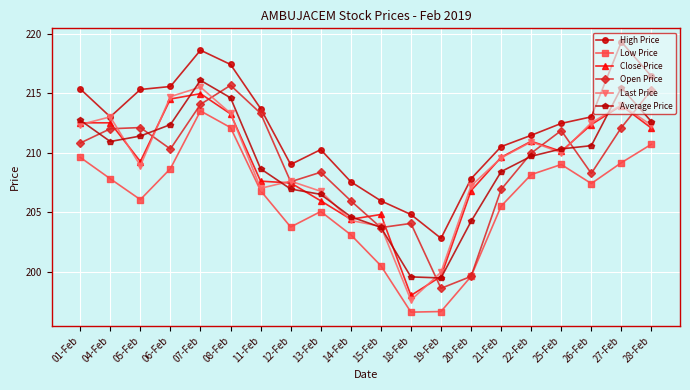

What is the label of the 10th point from the right?

15-Feb